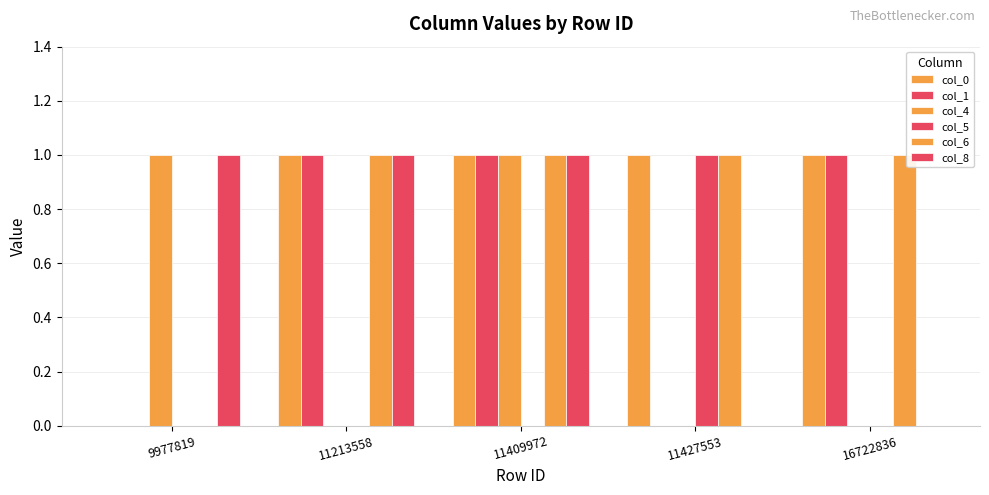

Count the number of data series in this chart.

6